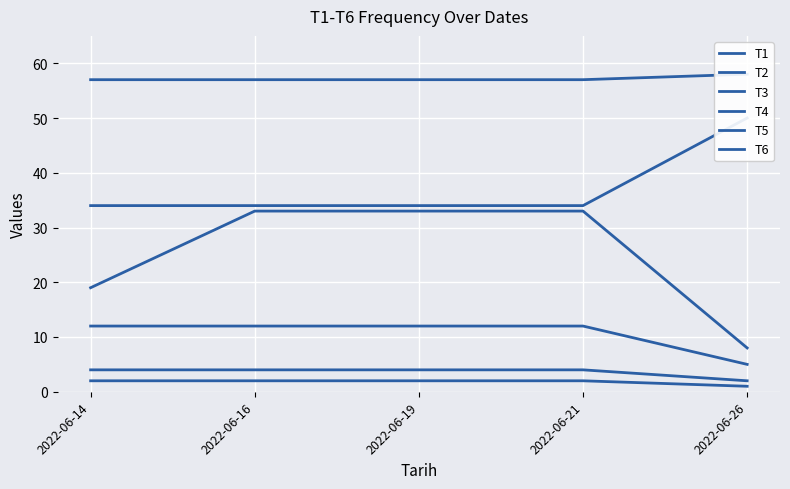

What are all the series names shown in the legend?

T1, T2, T3, T4, T5, T6